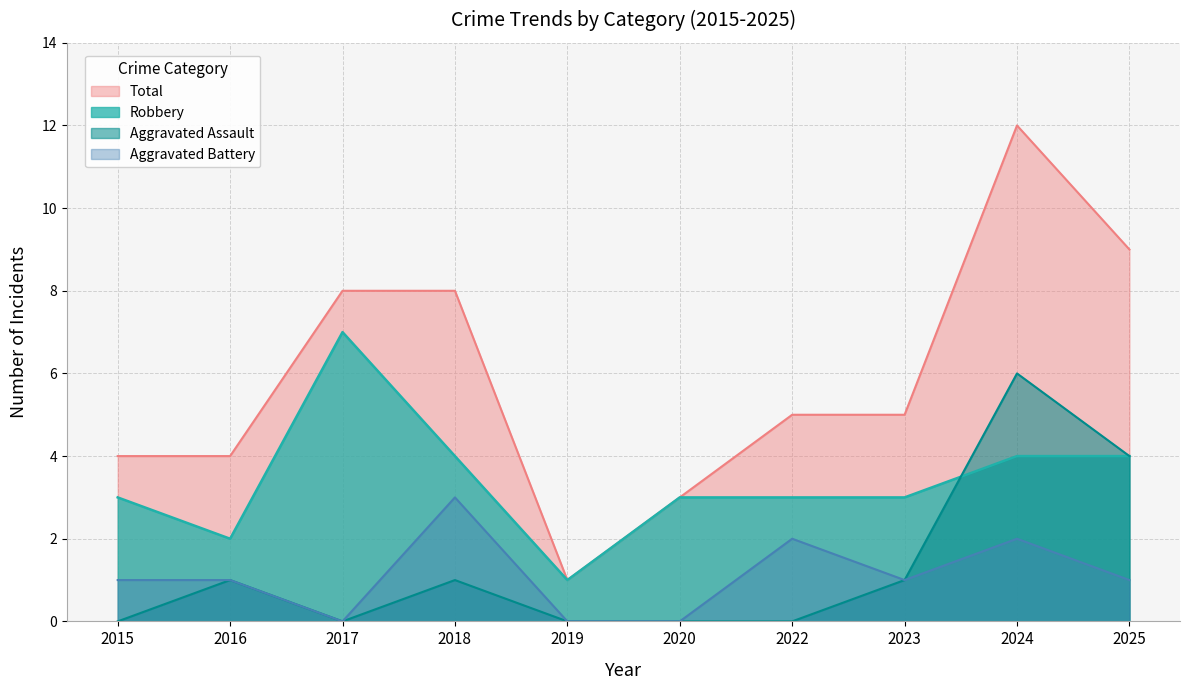

Which series has the widest spread of values?

Total